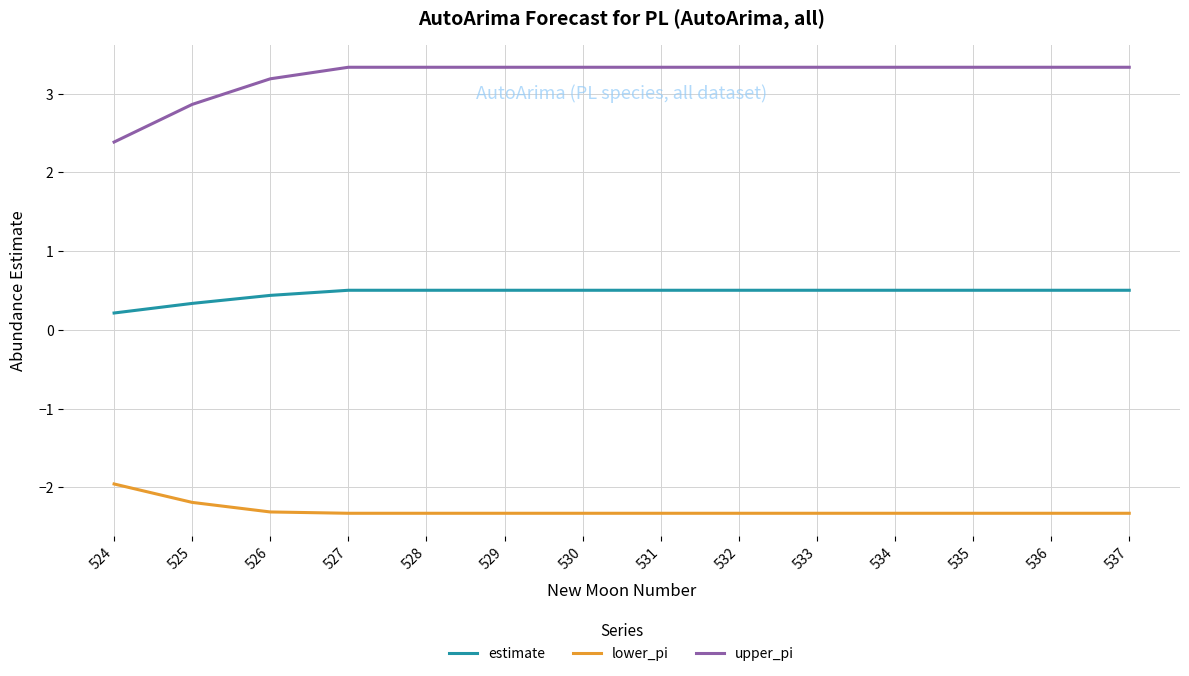

Rank the series at 527 from lowest to highest value.

lower_pi, estimate, upper_pi